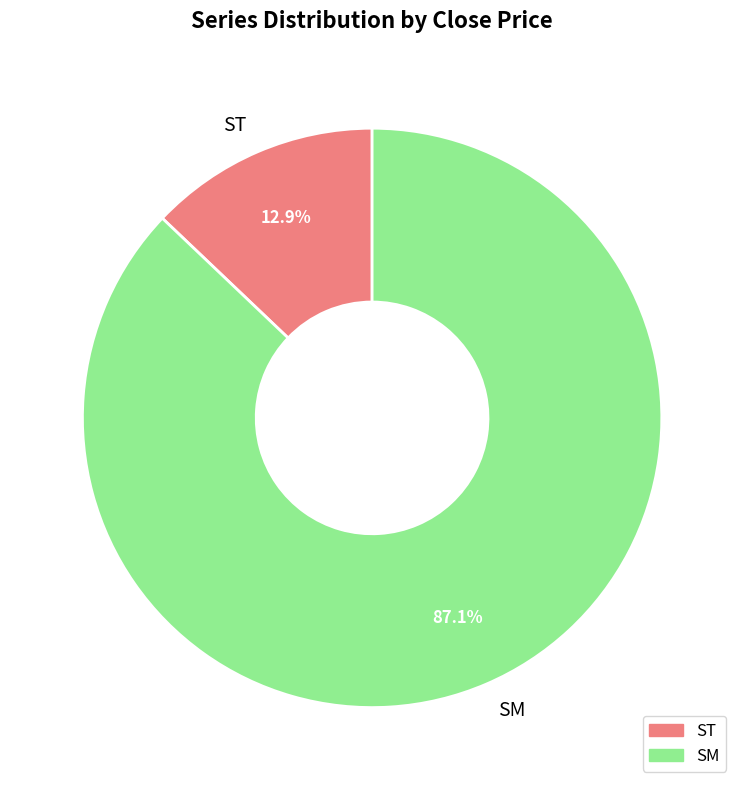

Which slice is the largest?

SM